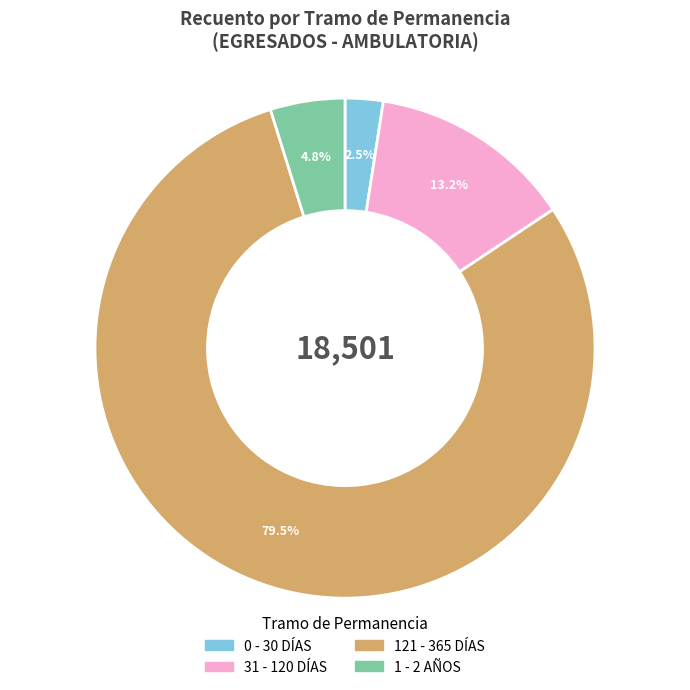

Does any single category account for the majority?

Yes